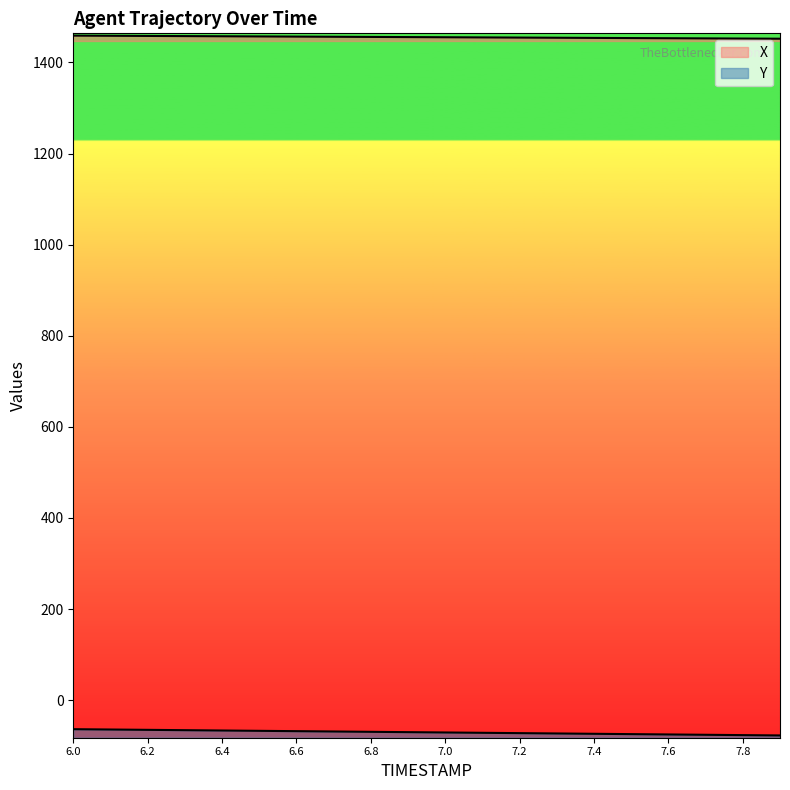

What is the spread (max minus min) of values at 6.4?

1523.8